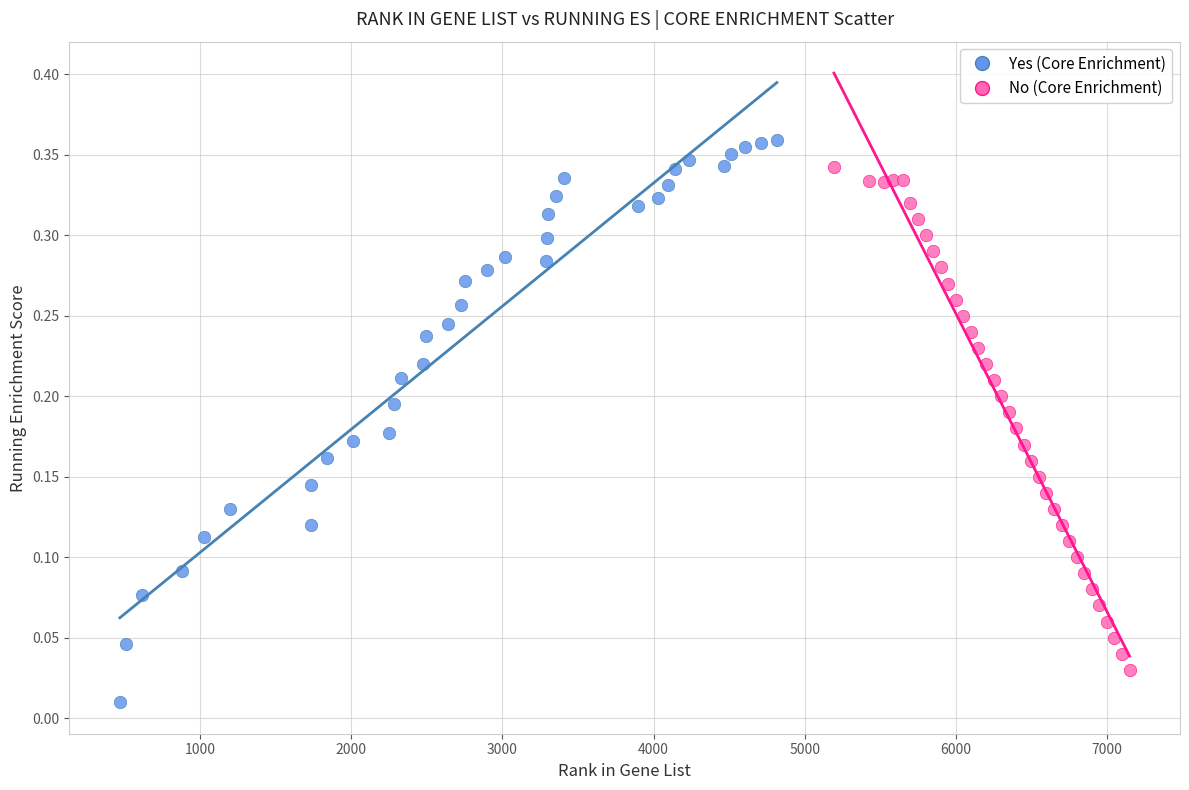

Which series has the widest spread of Y values?

Yes (Core Enrichment)